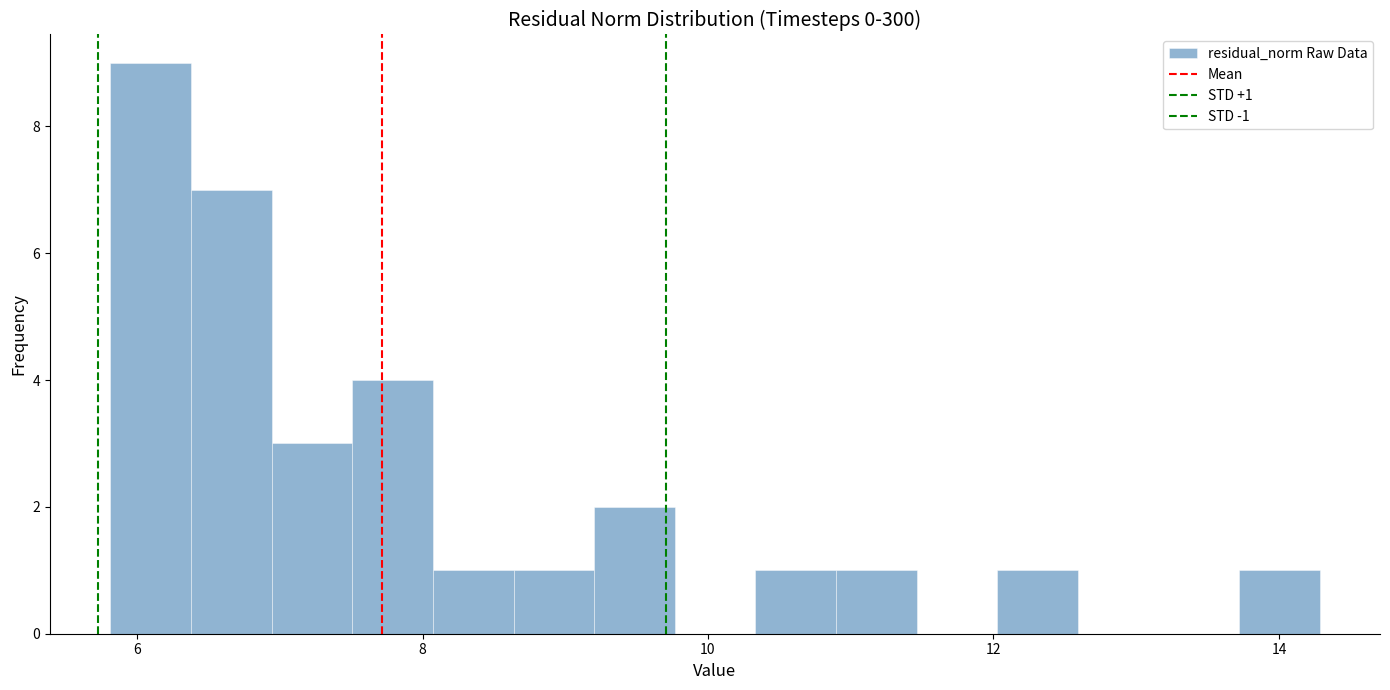

Read against the x-axis, roughly where is the centre of the tallest bar?

6.0